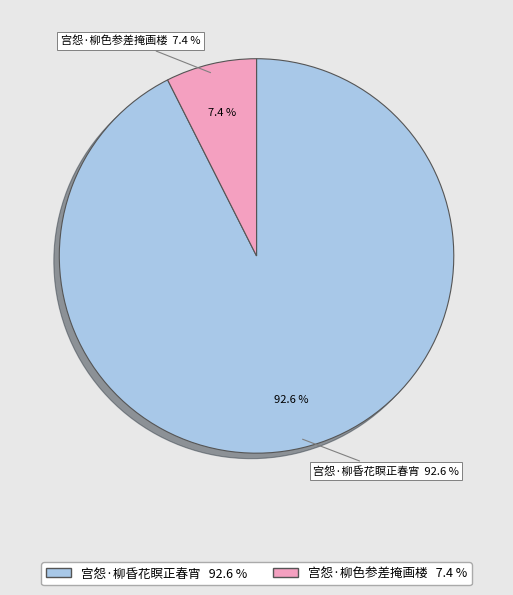

Does 宫怨·柳昏花瞑正春宵 represent more than half of the total?

Yes